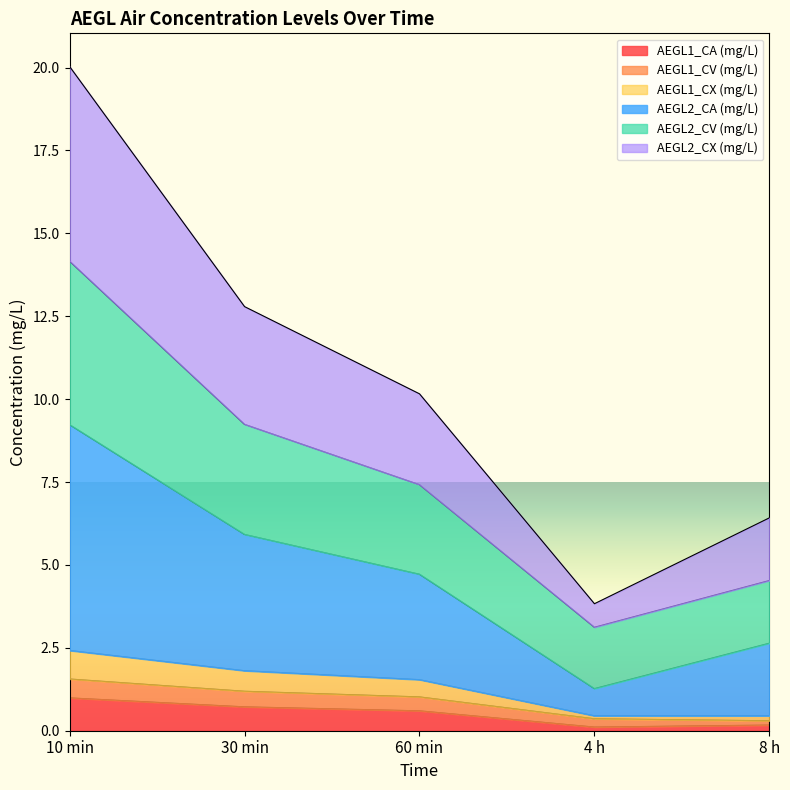

The AEGL1_CA (mg/L) series shows 0.7 at 30 min. True or false?

True